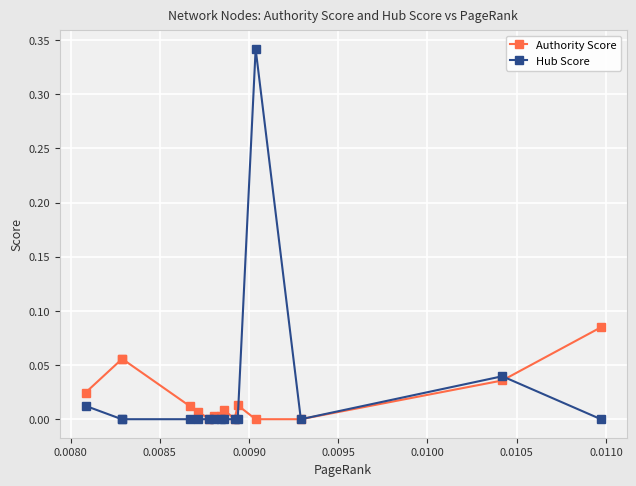

How many lines are shown in the chart?

2